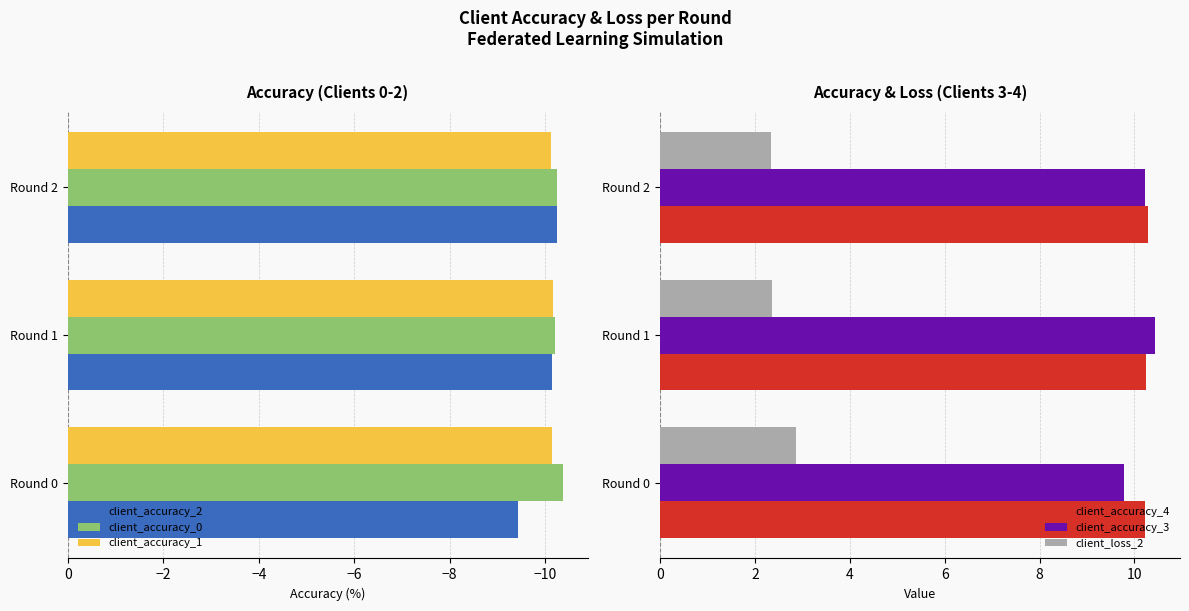

The value of client_accuracy_0 at Round 2 is -15.9. True or false?

False